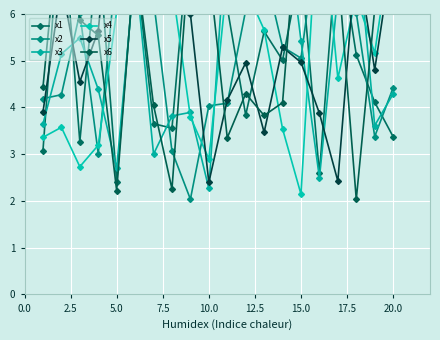

What is the greatest value displayed?

9.6